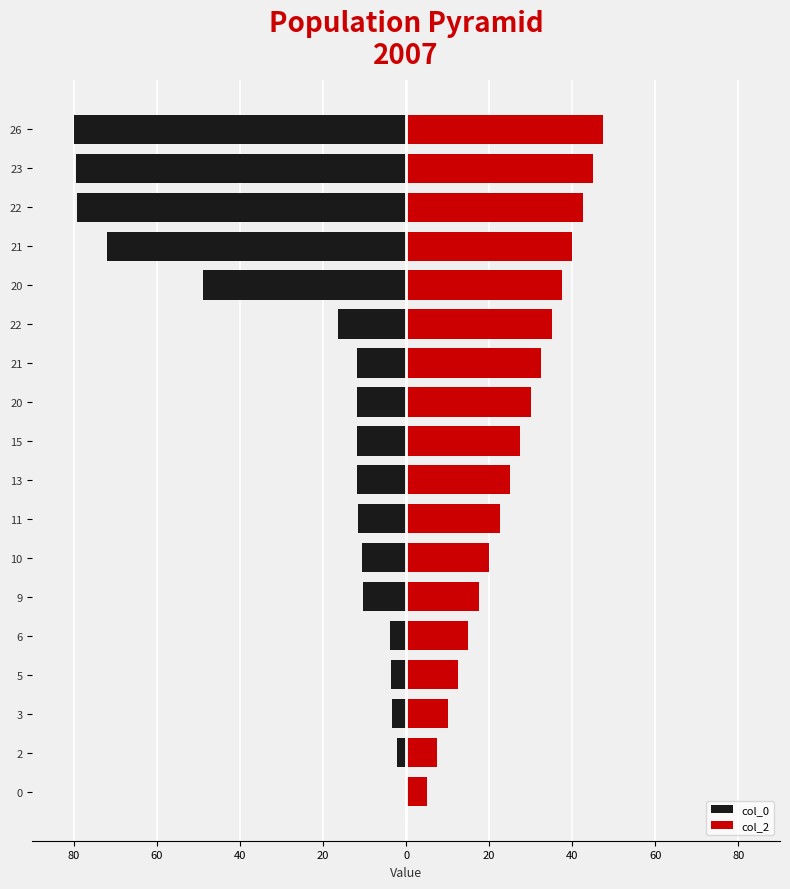

Rank the series by their maximum value, from lowest to highest.

col_0, col_2